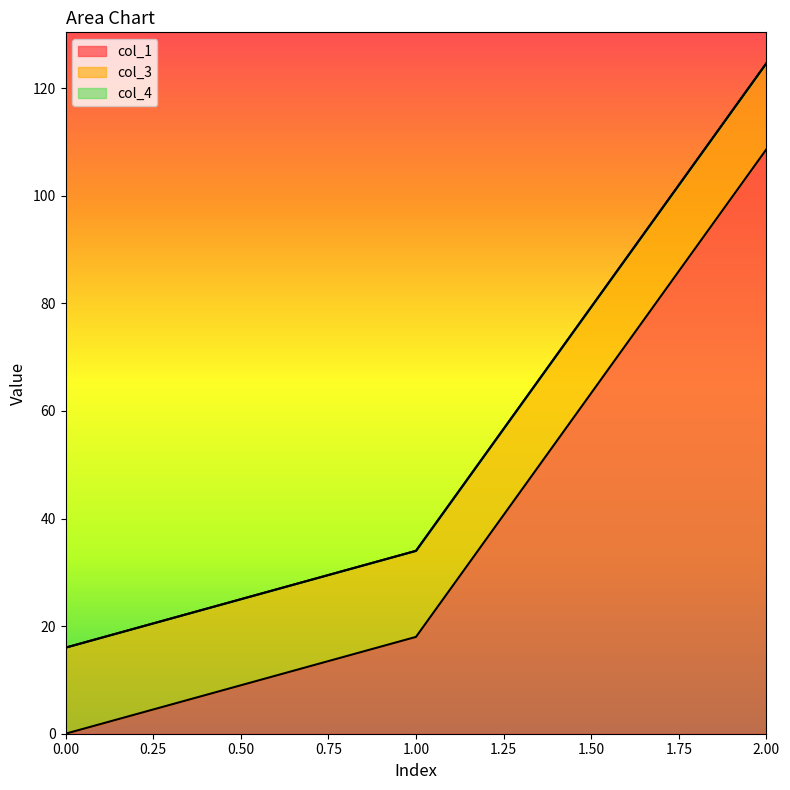

True or false: col_1 has a value of 0.0 at 0.

True